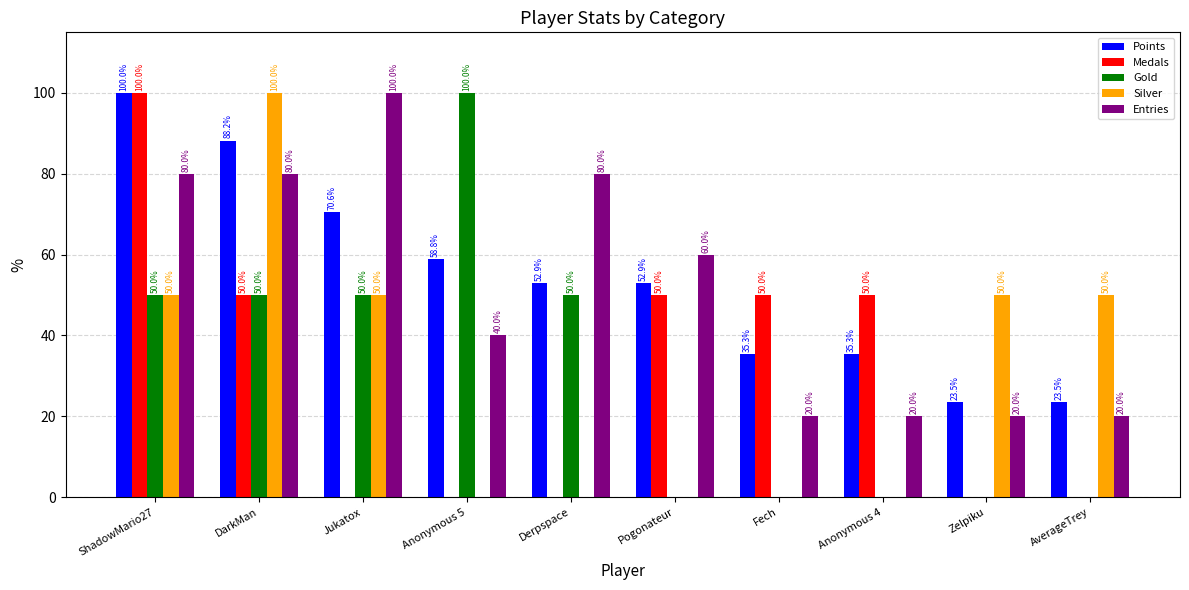

The Entries series shows 100.0 at Jukatox. True or false?

True